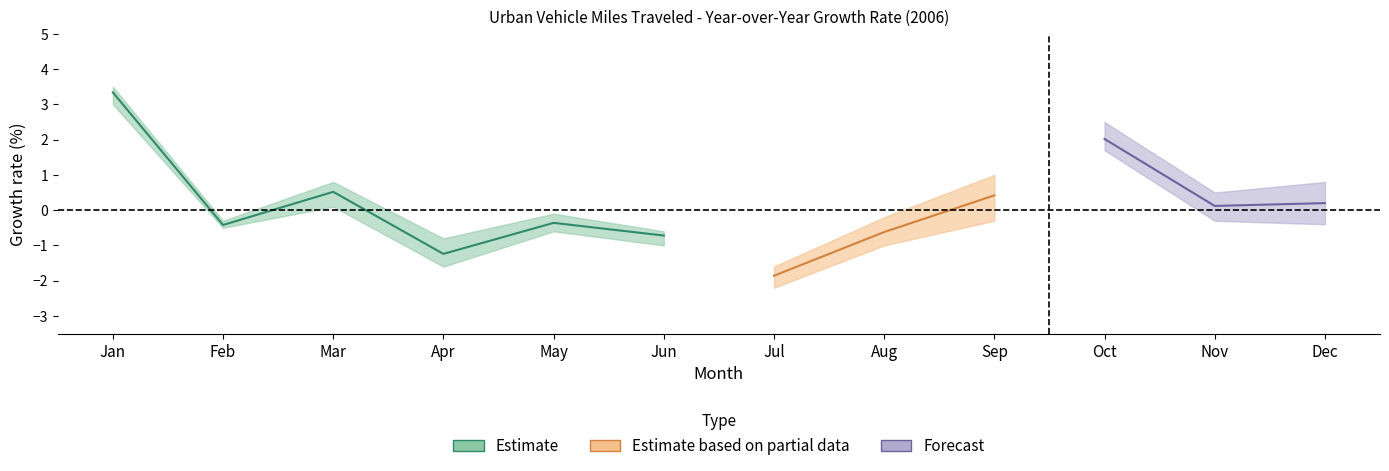

Which category has the lowest value across all series?

Jul